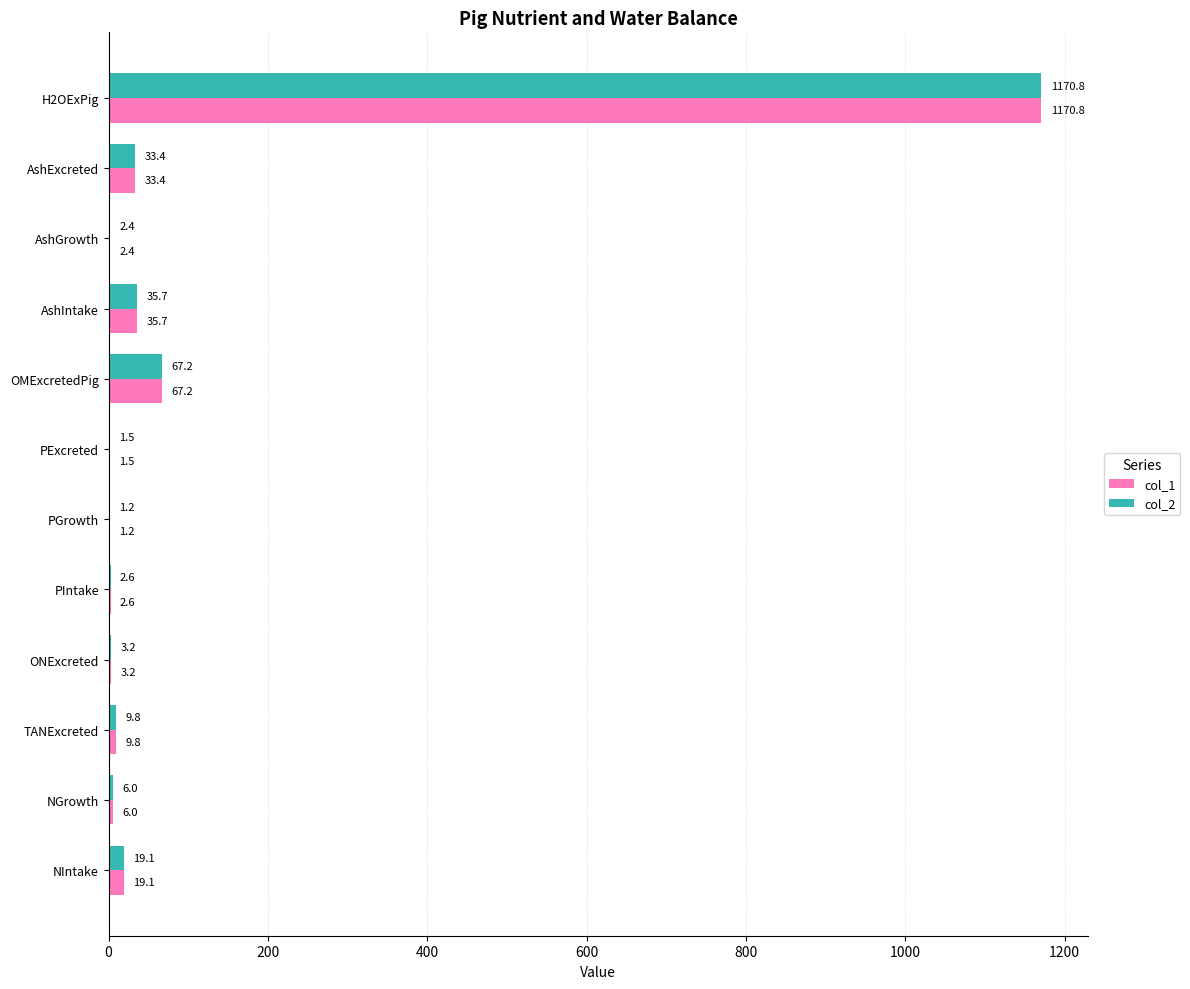

What is the greatest value displayed?

1170.8